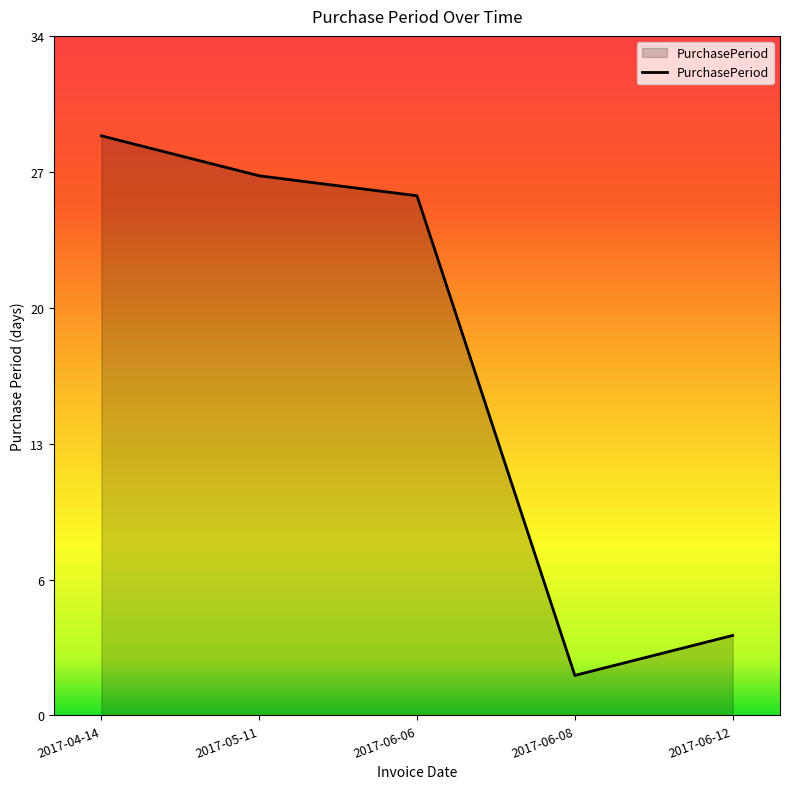

Does the chart display data point markers on the line(s)?

No